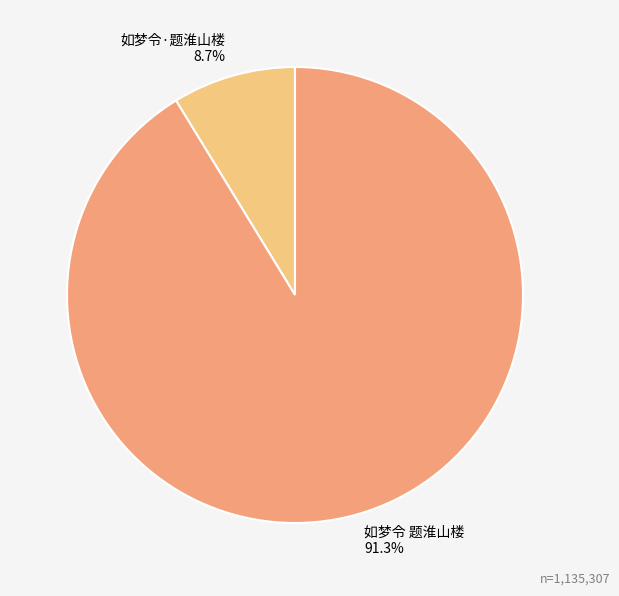

Do 如梦令 题淮山楼 and 如梦令·题淮山楼 together represent more than half of the pie?

Yes